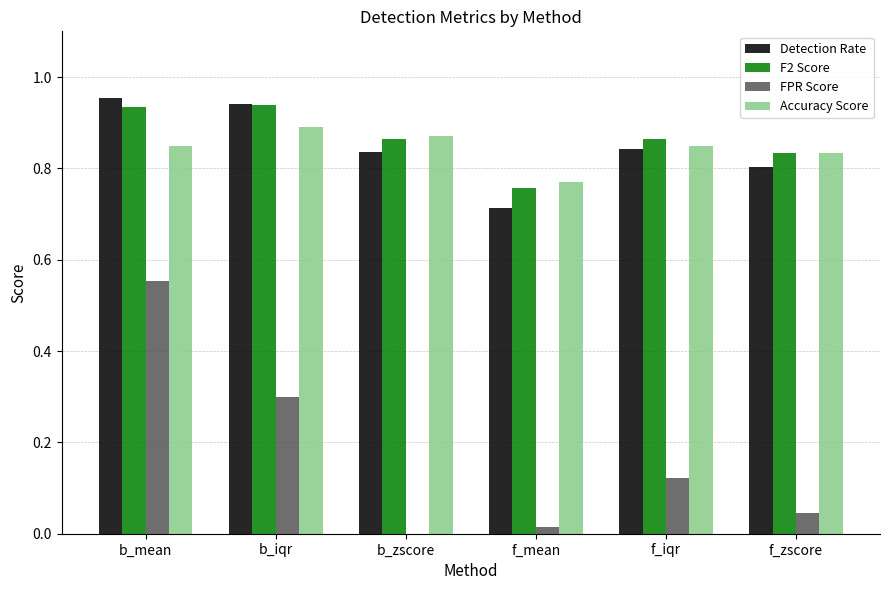

Is the value of Detection Rate at f_zscore greater than the value of F2 Score at f_zscore?

No